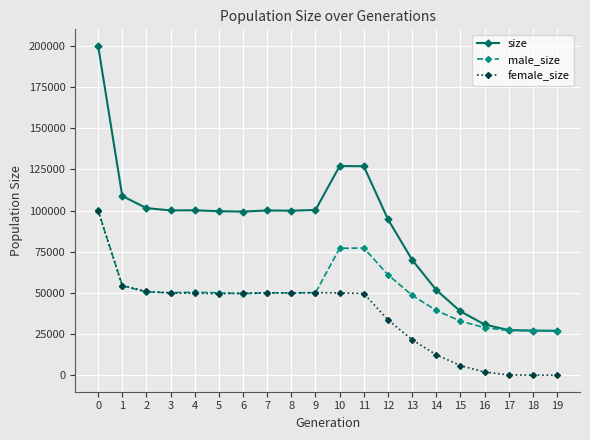

True or false: female_size and size intersect in this chart.

False